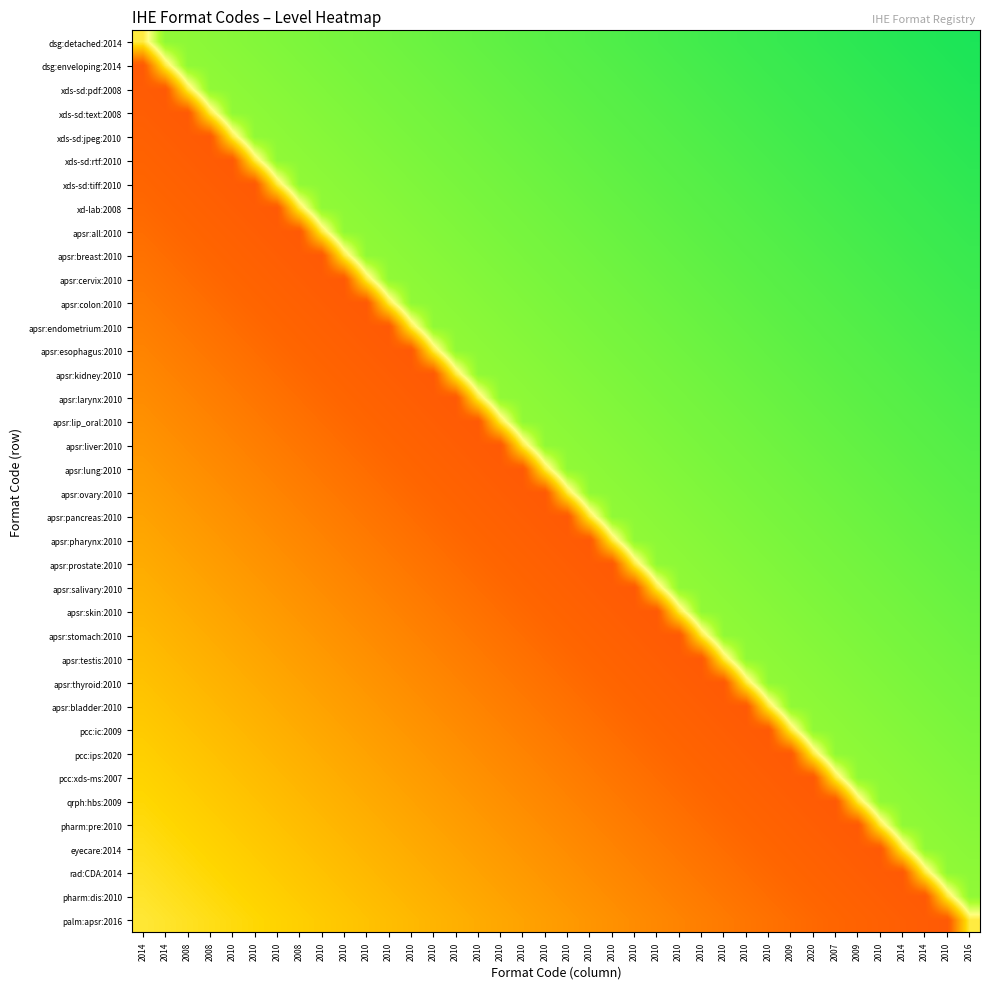

At which category is the sum across all series the highest?

2016